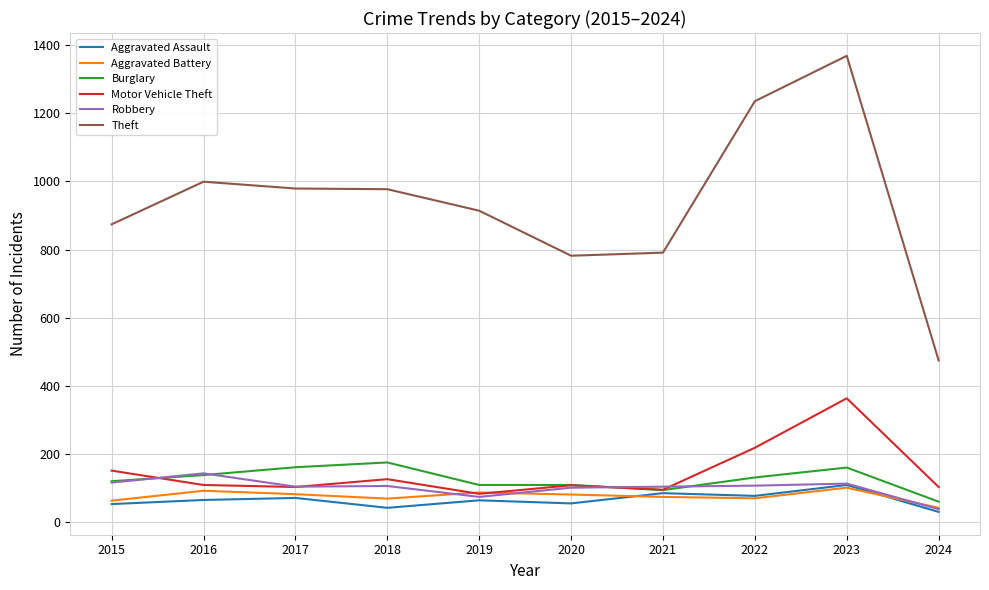

What is the sum of all Robbery values?

1016